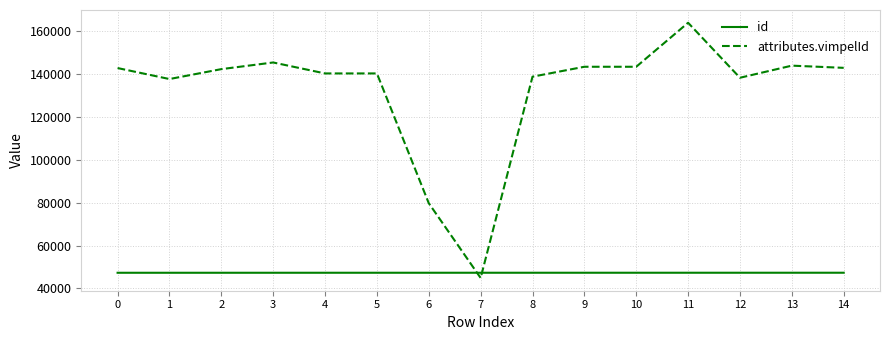

At which category does attributes.vimpelId reach its first local peak?

3